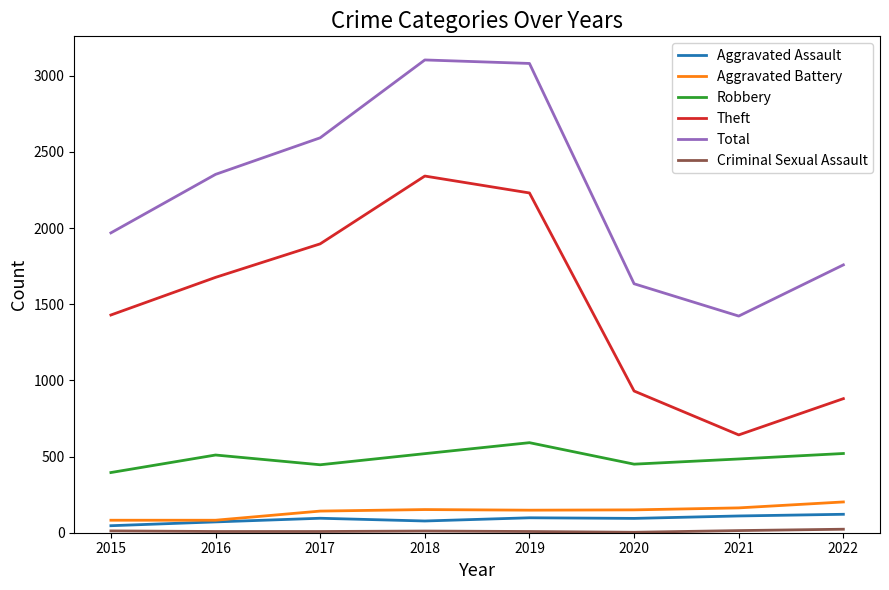

What is the spread (max minus min) of values at 2020?

1631